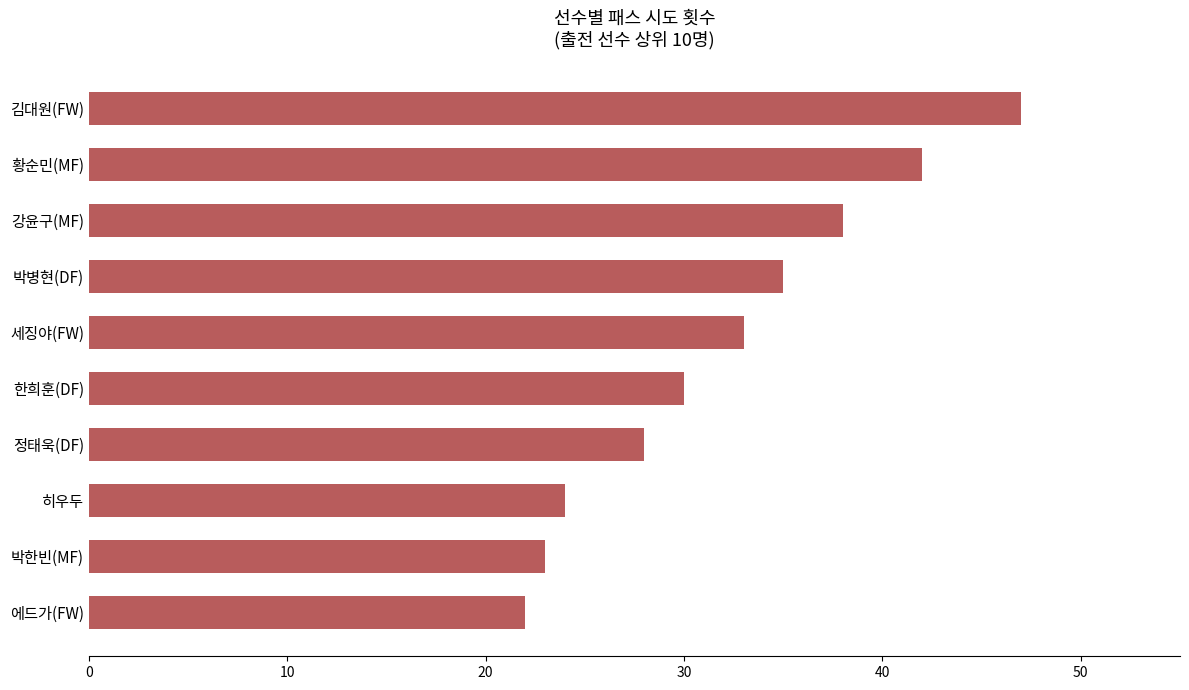

Reading bottom to top, extract all data points from this chart.

에드가(FW)=22	박한빈(MF)=23	히우두=24	정태욱(DF)=28	한희훈(DF)=30	세징야(FW)=33	박병현(DF)=35	강윤구(MF)=38	황순민(MF)=42	김대원(FW)=47